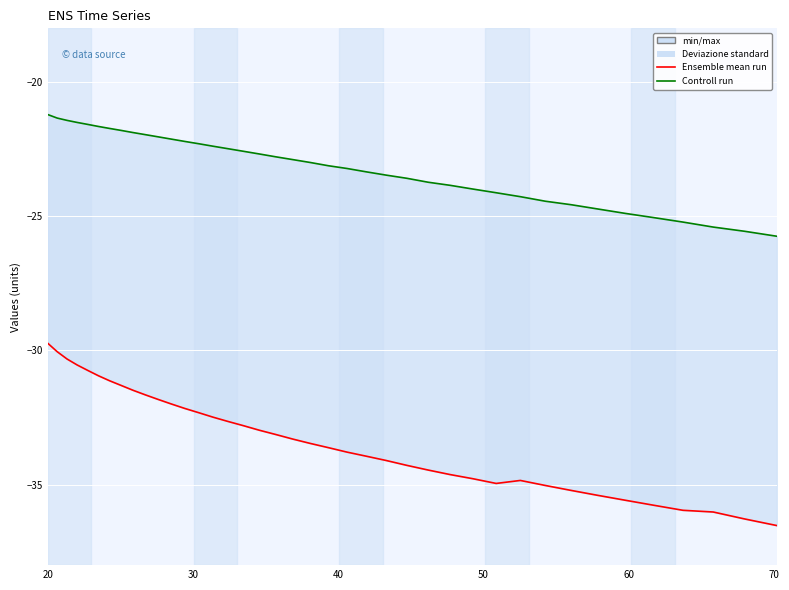

Rank the series by their maximum value, from highest to lowest.

Controll run, Ensemble mean run